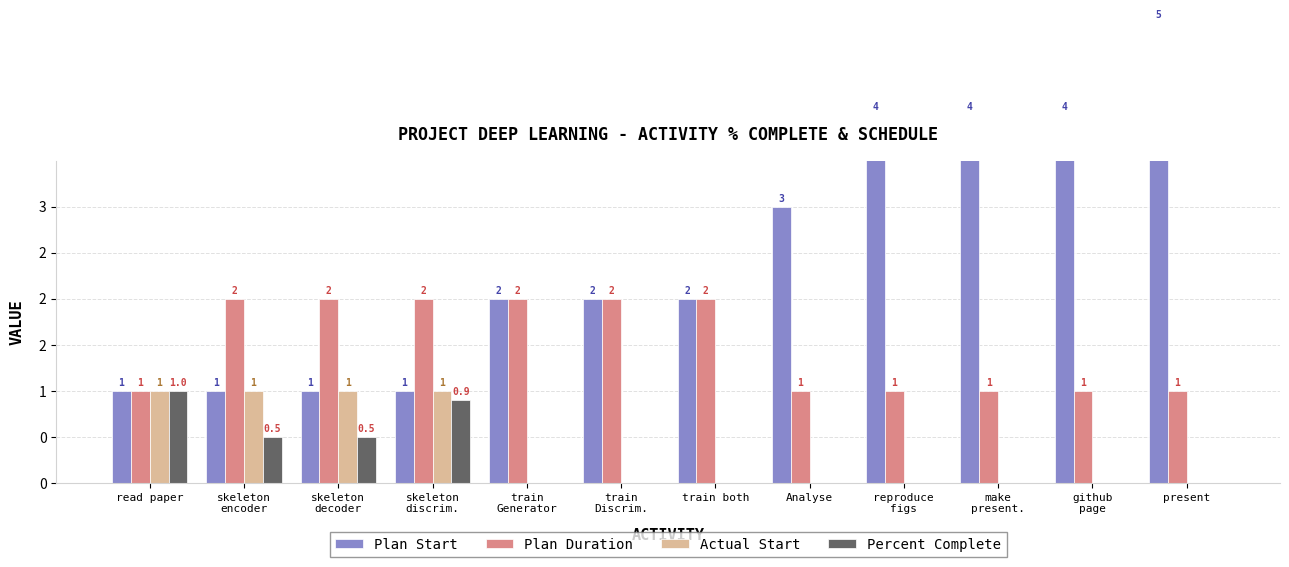

What is the label of the 2nd bar from the right?

github
page